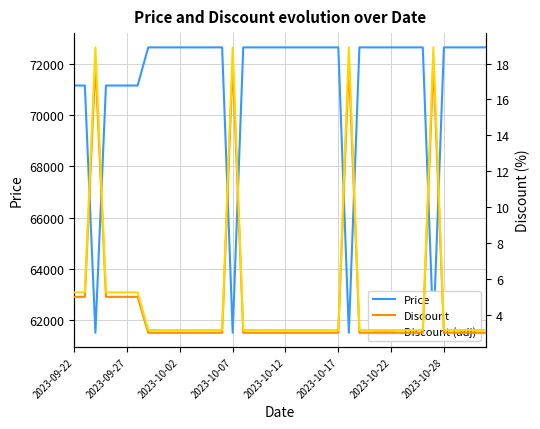

Which series changed the most between 10 and 23?

Price